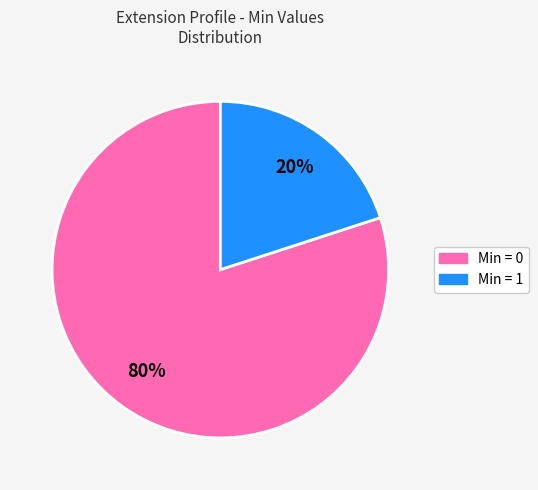

Is there a majority slice in this chart?

Yes